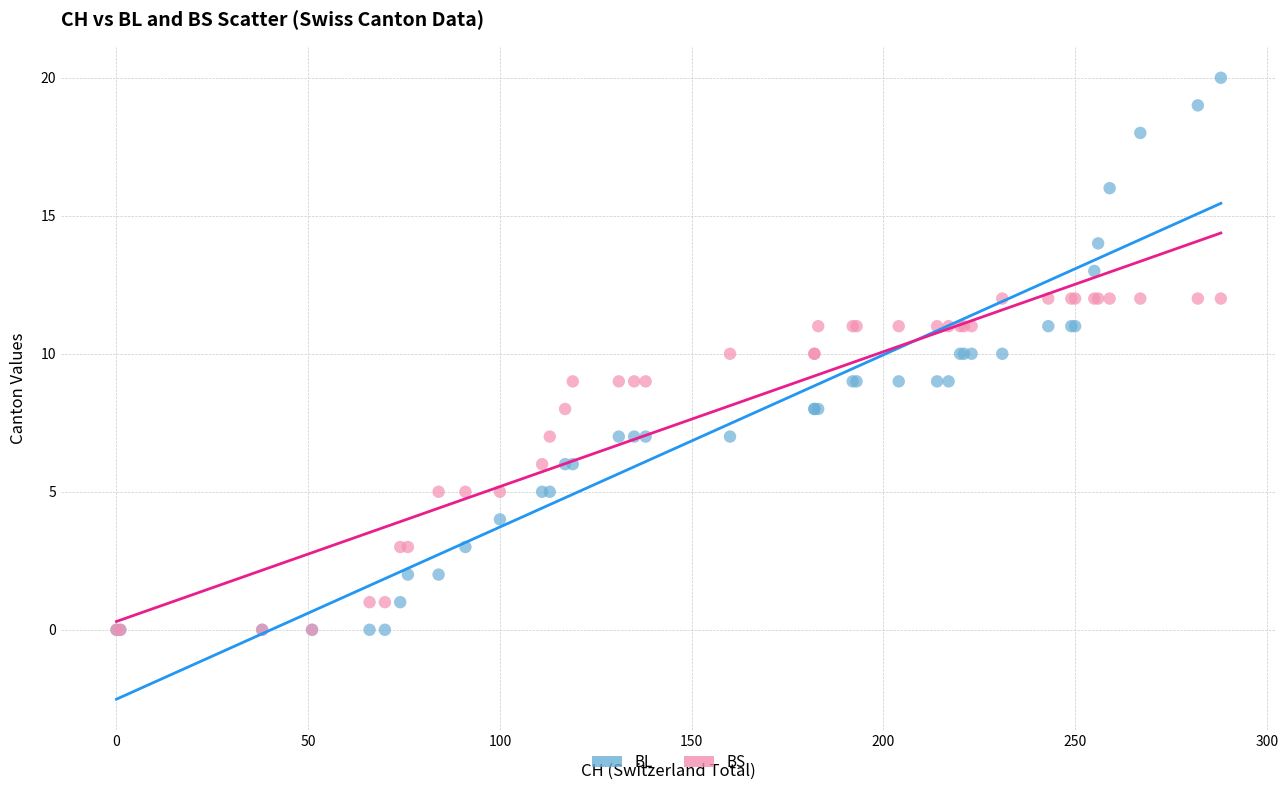

Which series has the largest Y range (max minus min)?

BL